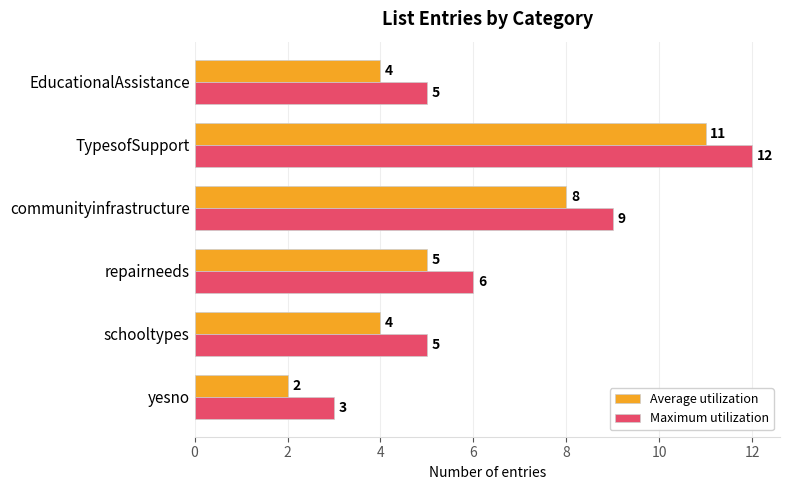

At which category is the sum across all series the highest?

TypesofSupport